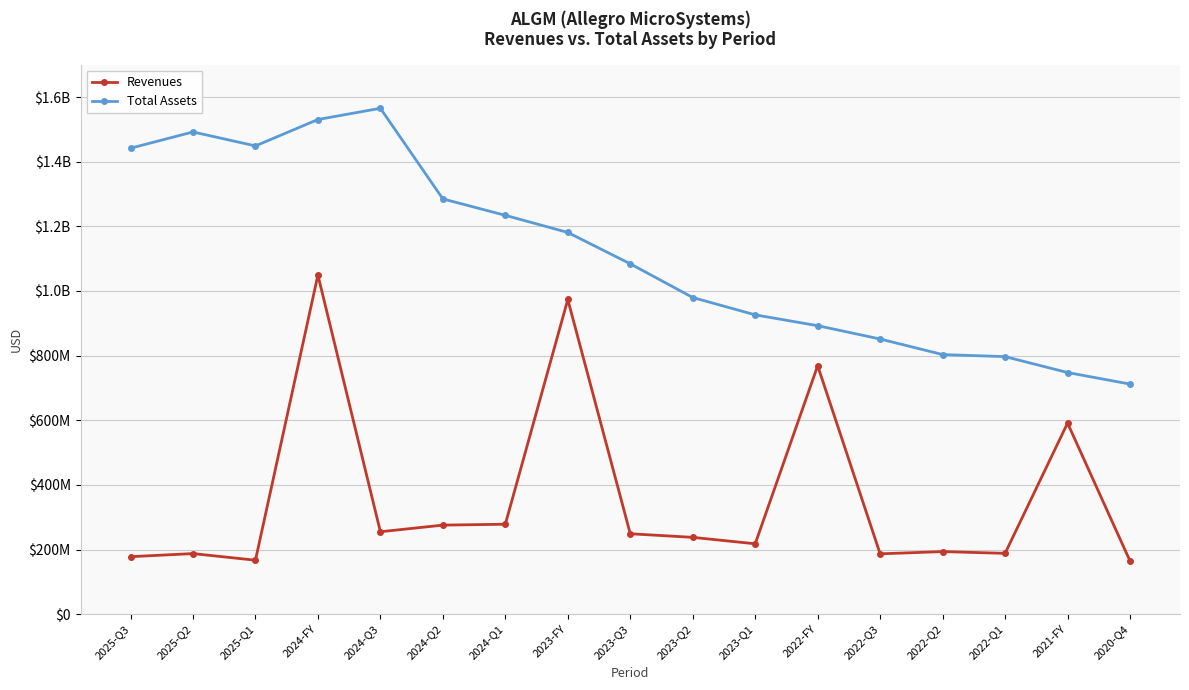

At 2022-Q1, list the series in order from smallest to largest.

Revenues, Total Assets